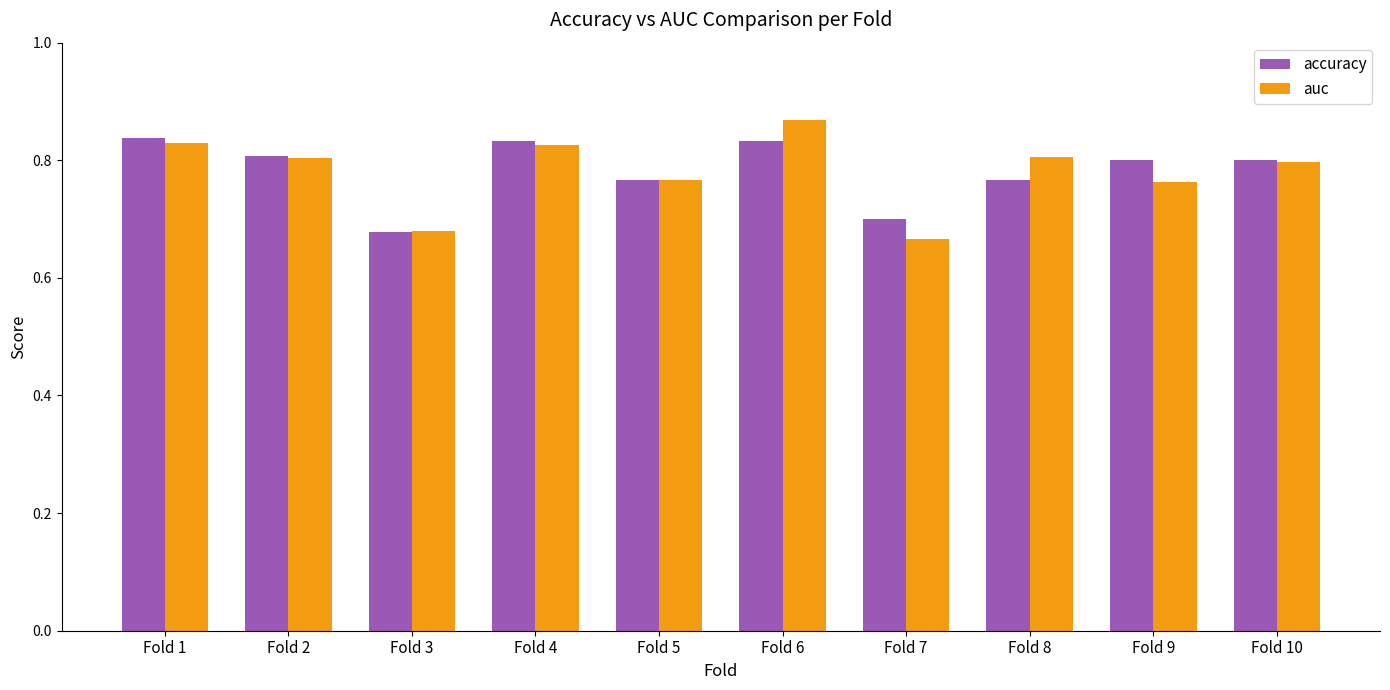

Are the bars grouped side by side (vs. stacked)?

Yes